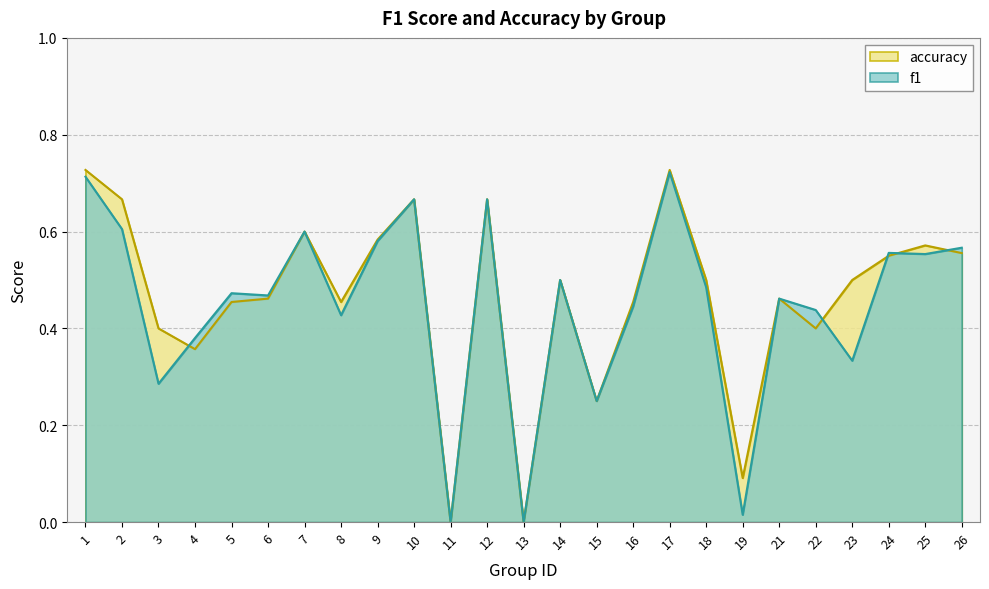

Which series has the widest spread of values?

accuracy